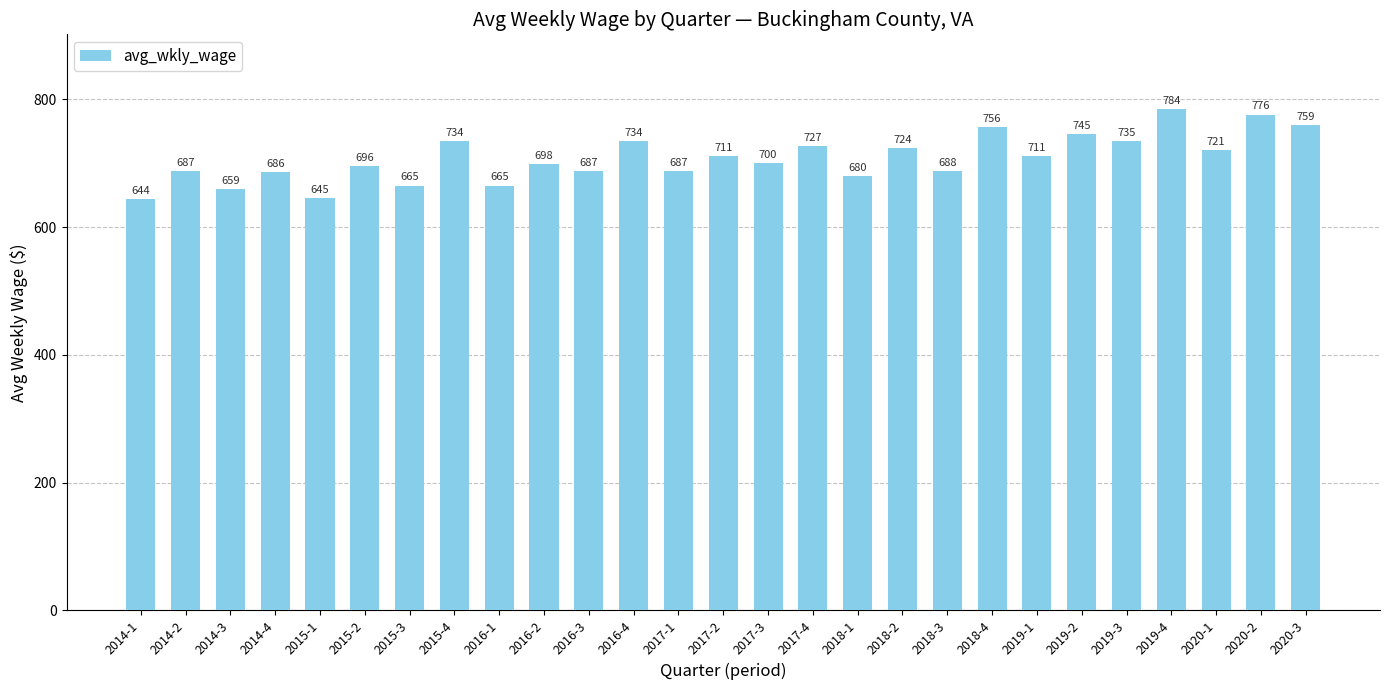

Approximately how many times larger is the value at 2019-4 compared to 2016-2?

1.1